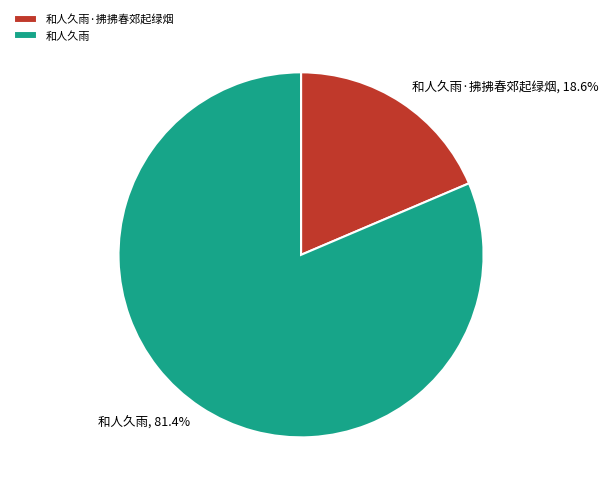

Which has a higher value, 和人久雨 or 和人久雨·拂拂春郊起绿烟?

和人久雨